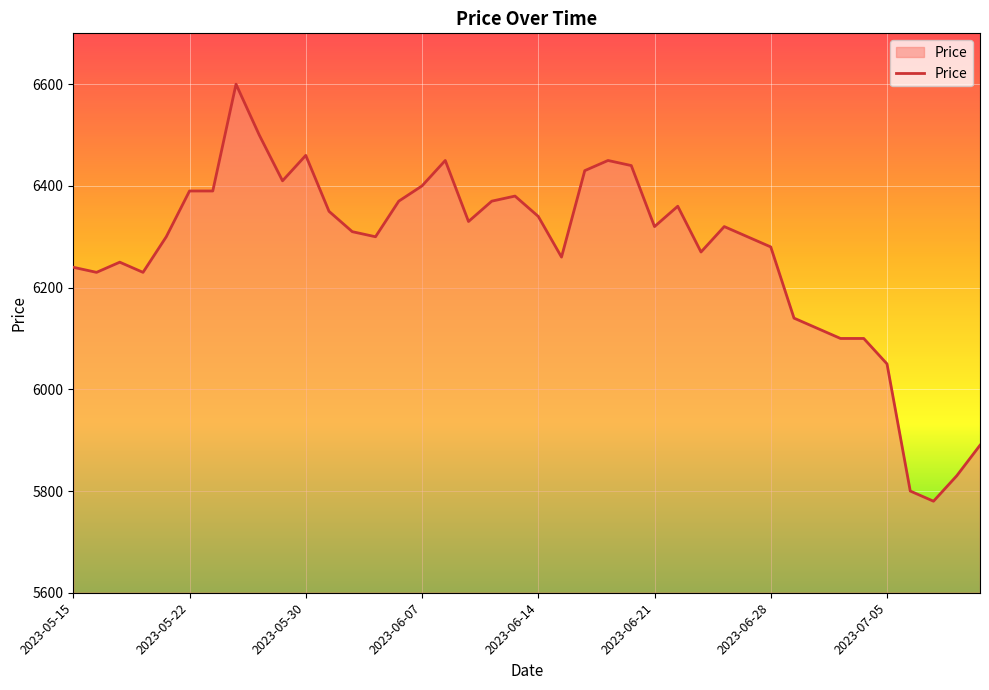

What is the greatest value displayed?

6600